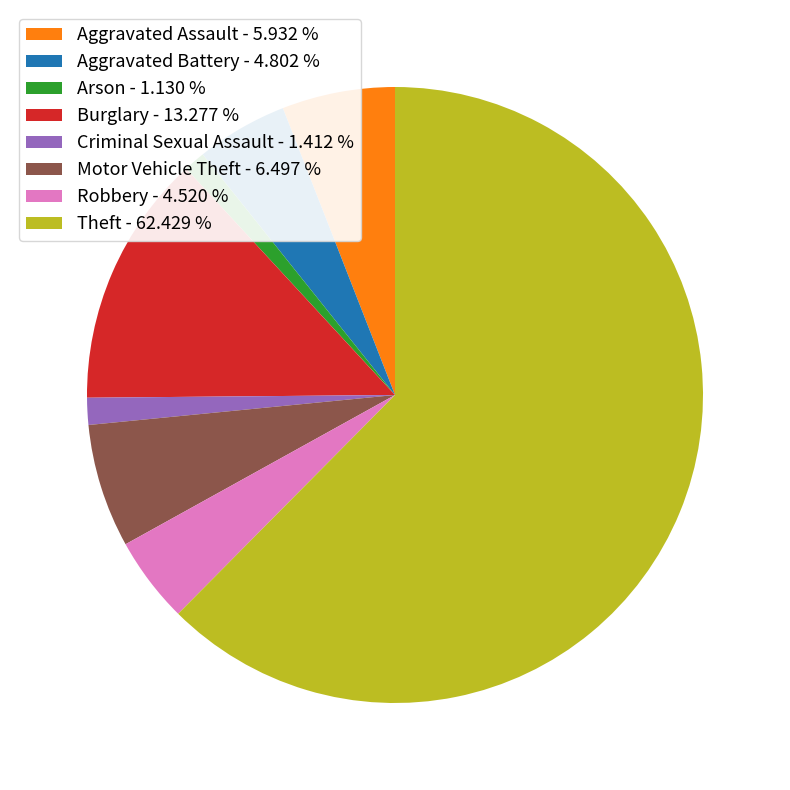

Combined, do Motor Vehicle Theft - 6.497 % and Aggravated Battery - 4.802 % account for over 50%?

No